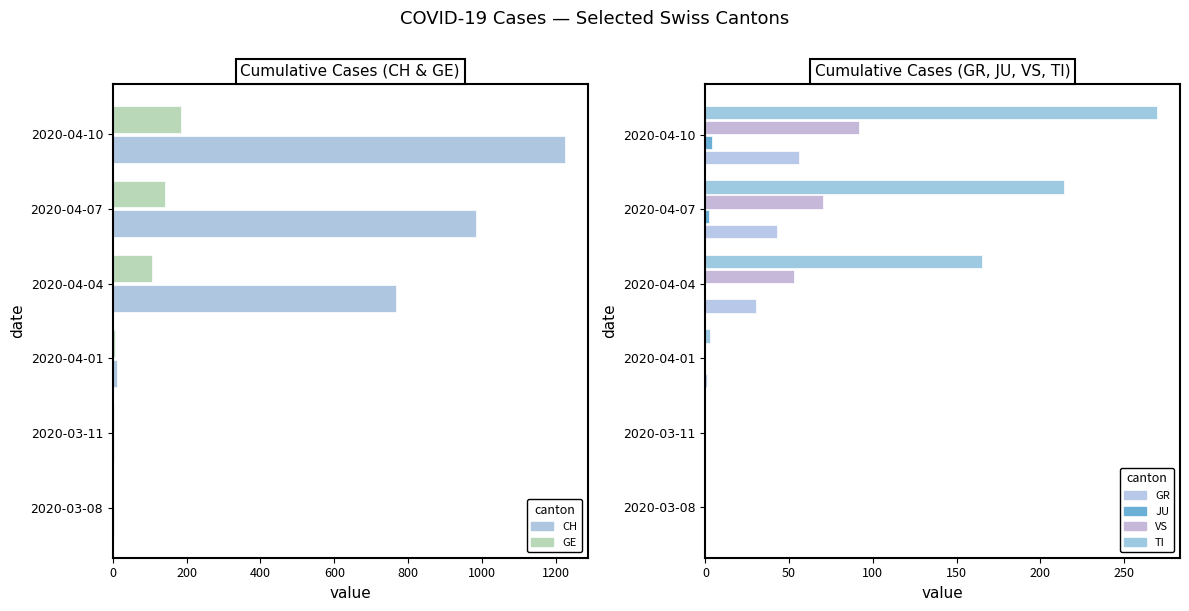

Reading left to right, what are all the values shown in this chart?

CH: 2	3	11	767	985	1225
GE: 0	2	5	106	140	184
GR: 0	0	1	30	43	56
JU: 0	0	0	0	2	4
VS: 0	0	0	53	70	92
TI: 0	0	3	165	214	270